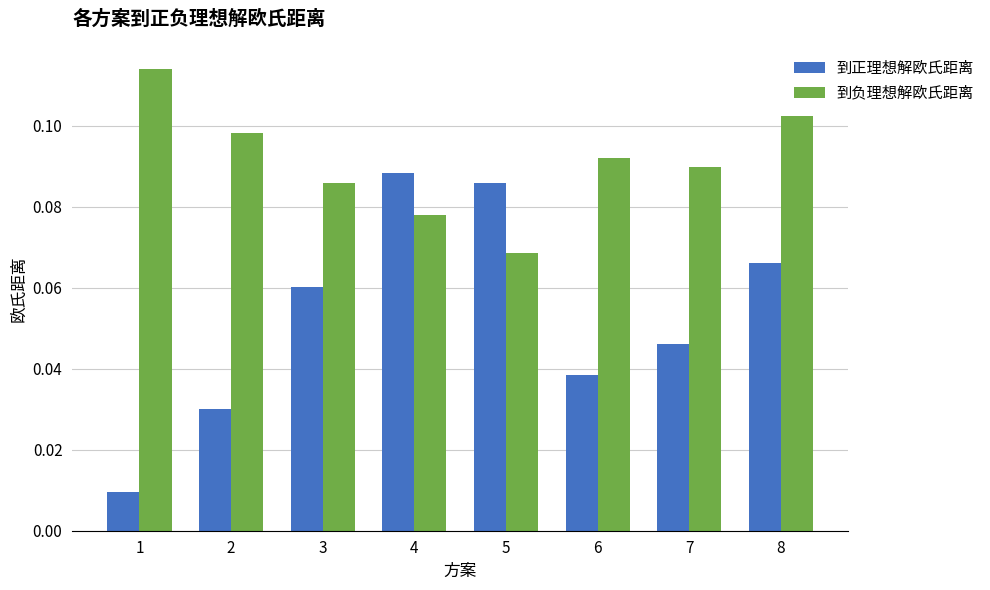

How many distinct data groups are displayed?

2